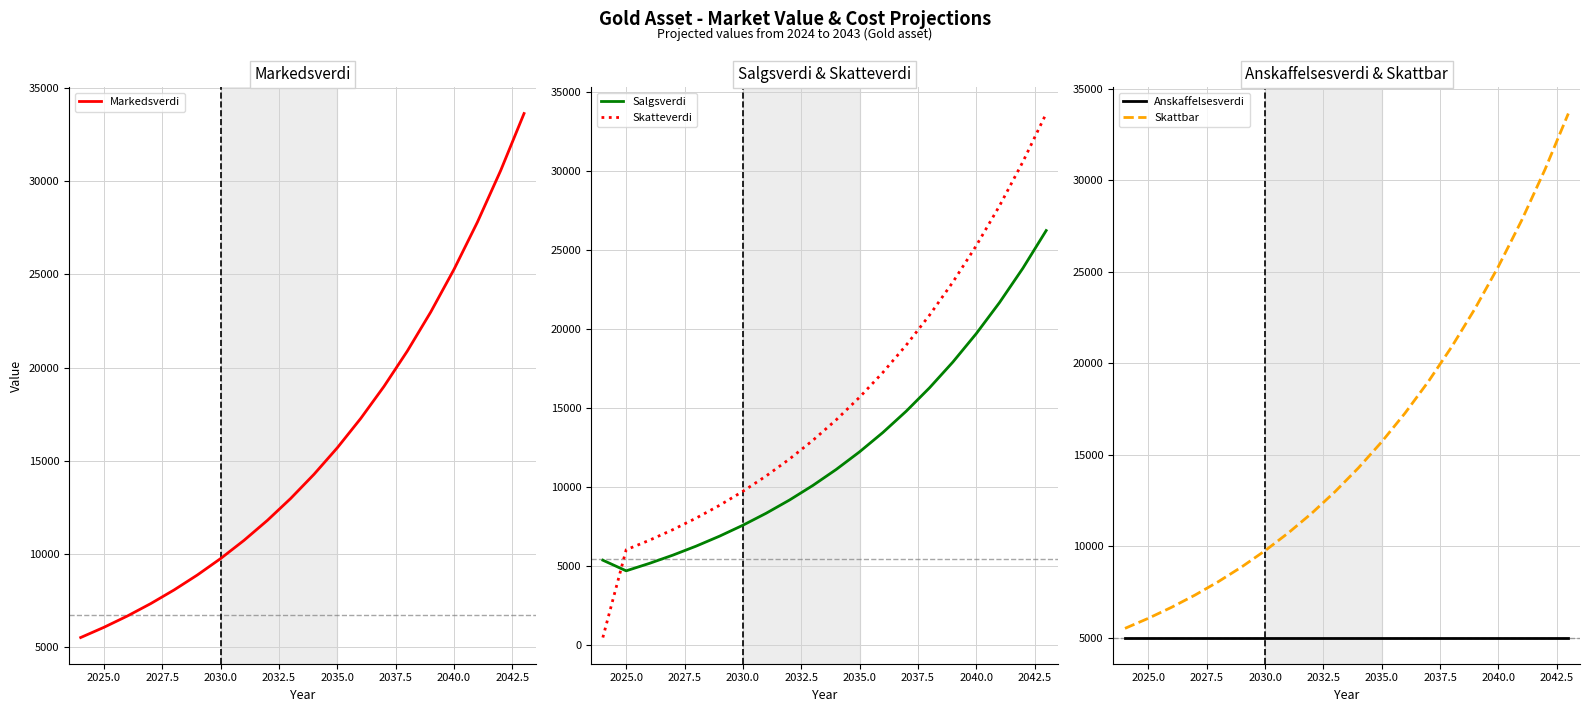

How many lines are shown in the chart?

5